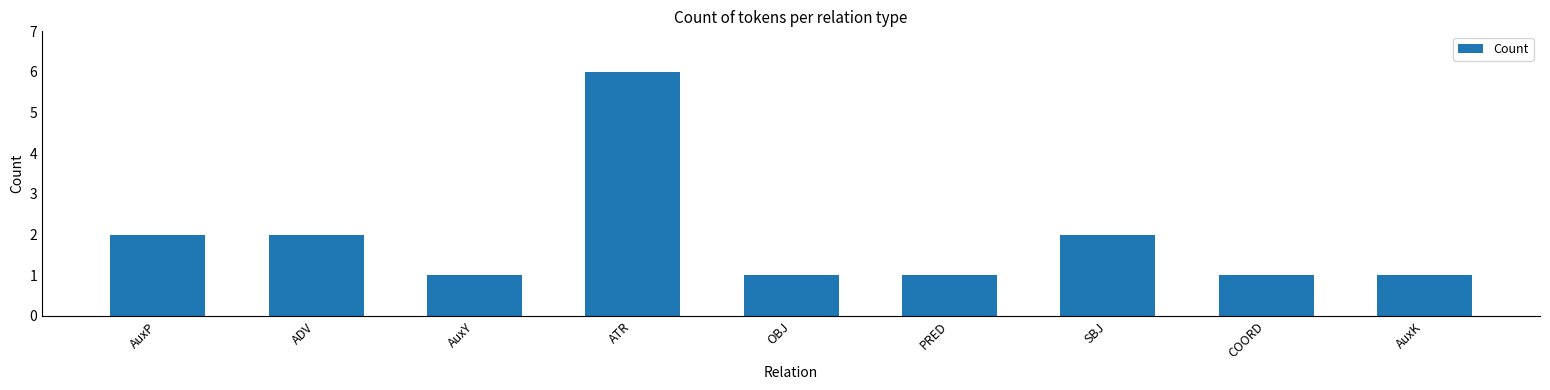

What is the label of the 2nd bar from the right?

COORD